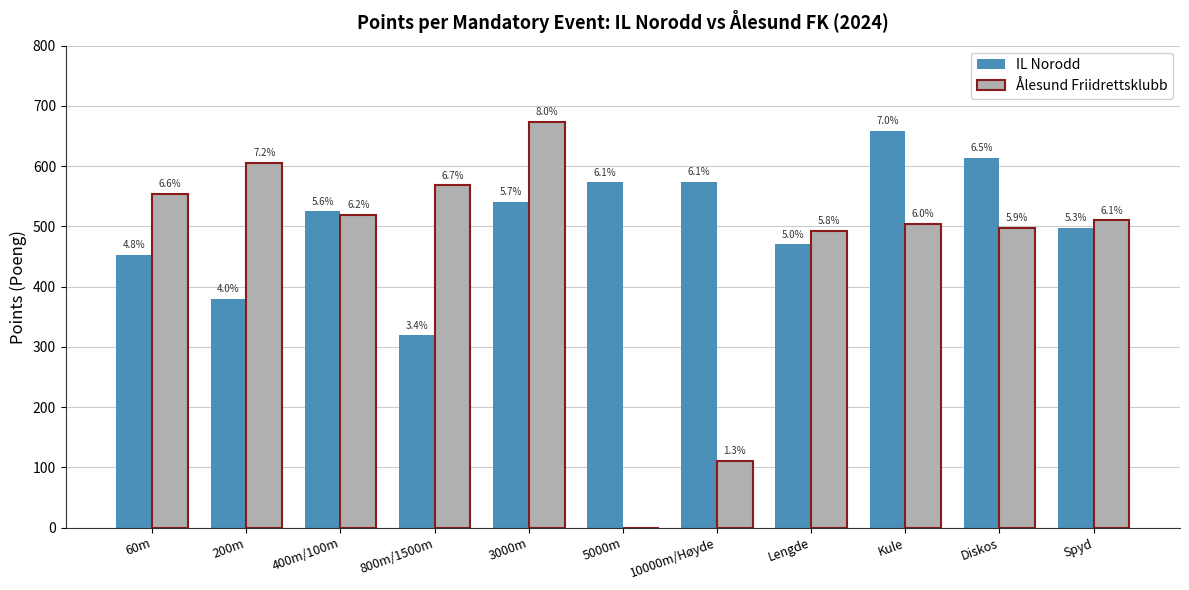

Are the bars grouped side by side (vs. stacked)?

Yes